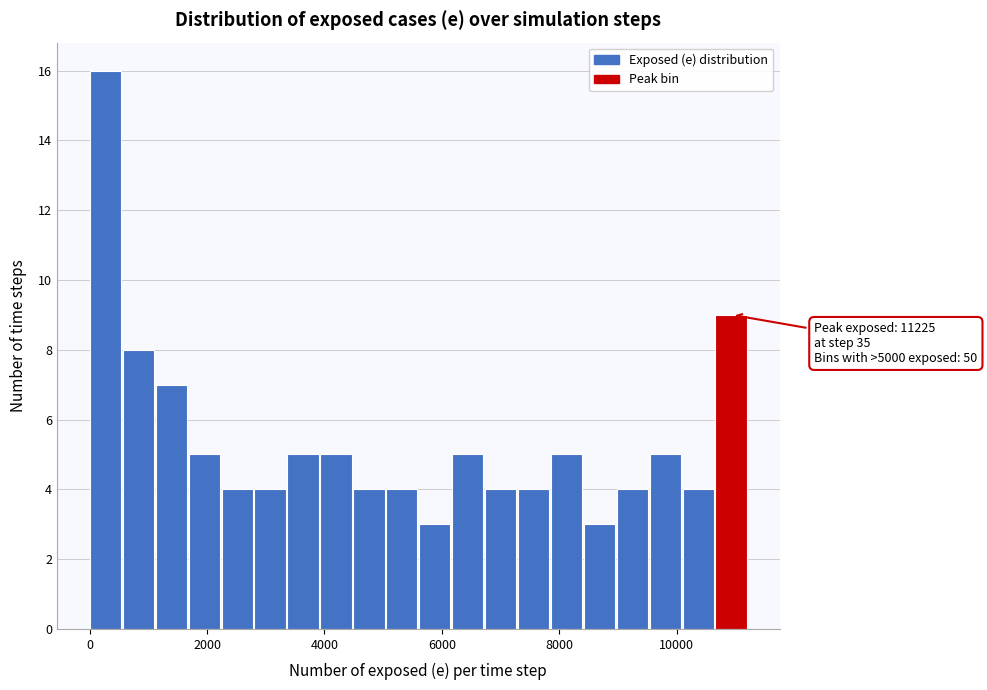

Around what value on the x-axis is the tallest bar? Give the approximate position of its centre, as read against the axis.

200